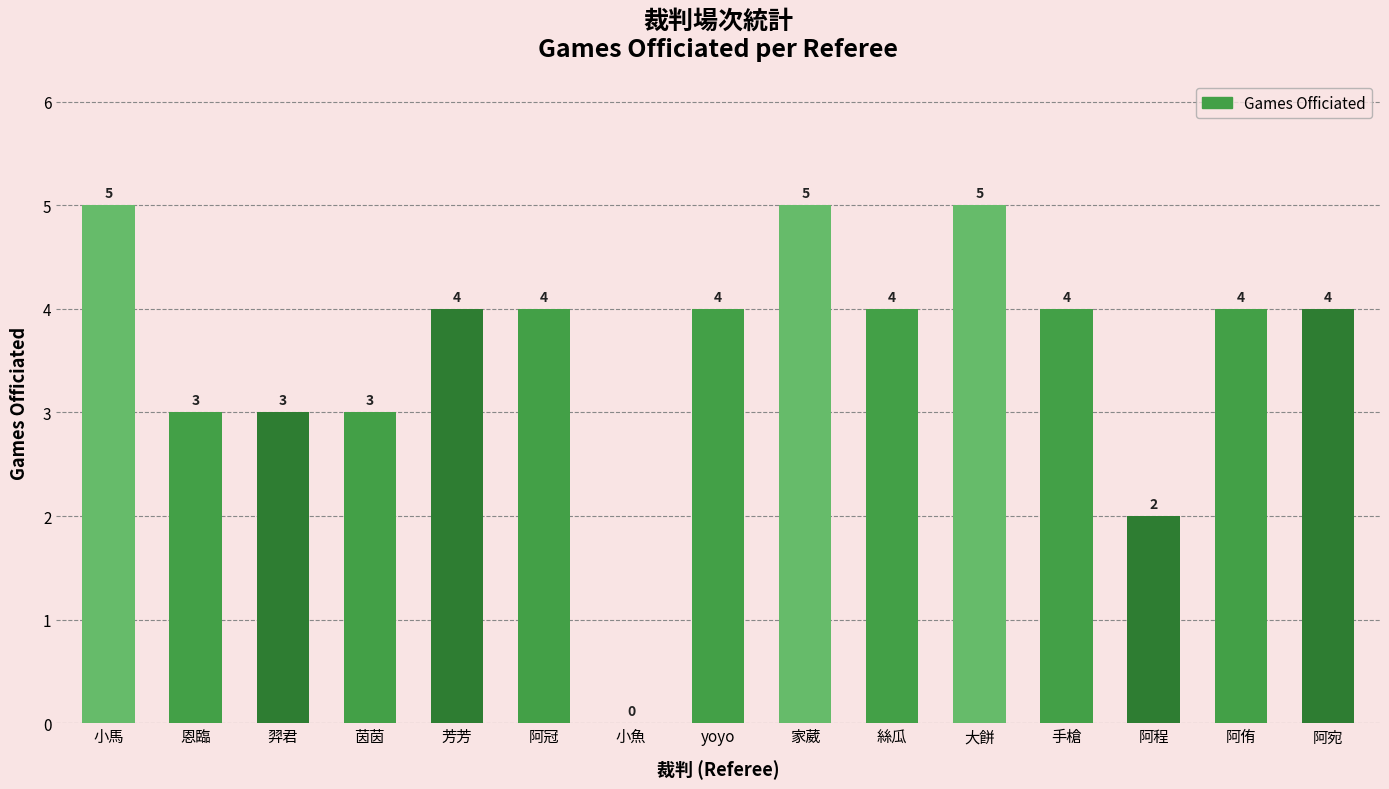

True or false: the data shows 1 at 手槍.

False